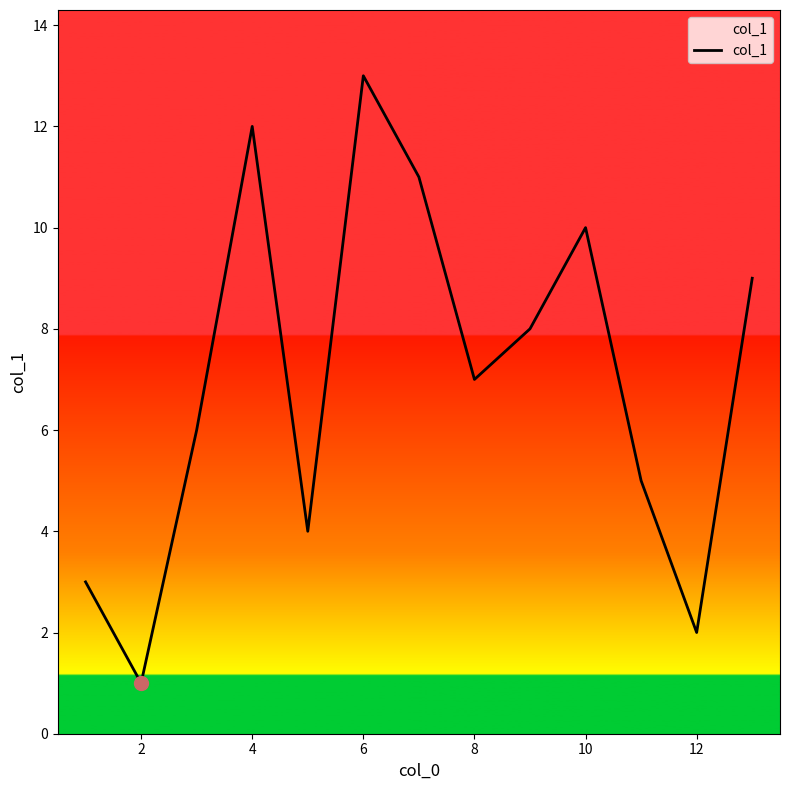

Is this an area chart (filled region under the line)?

No